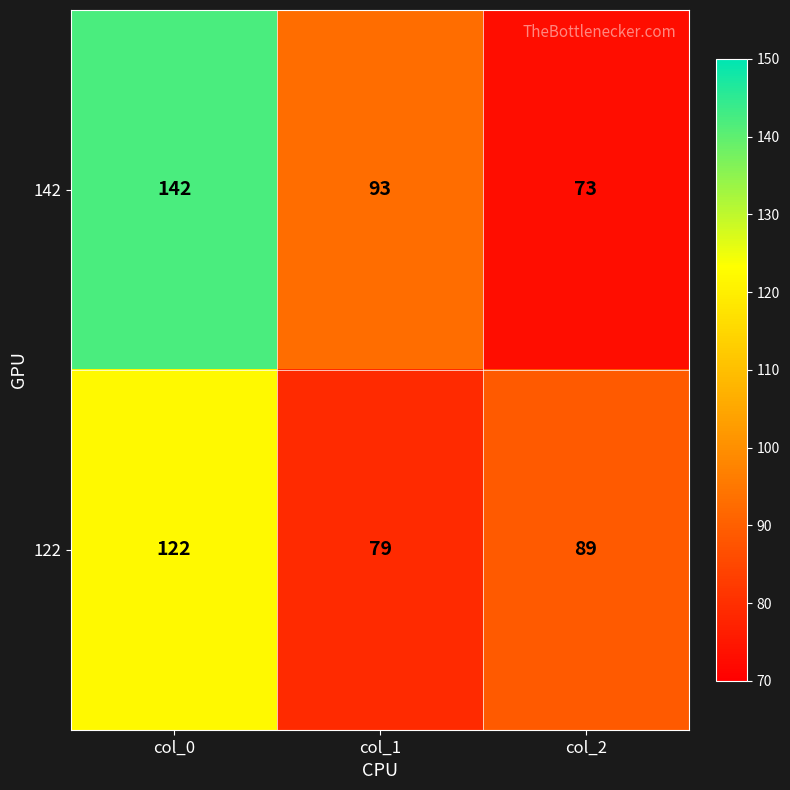

What is the maximum value shown in the chart?

142